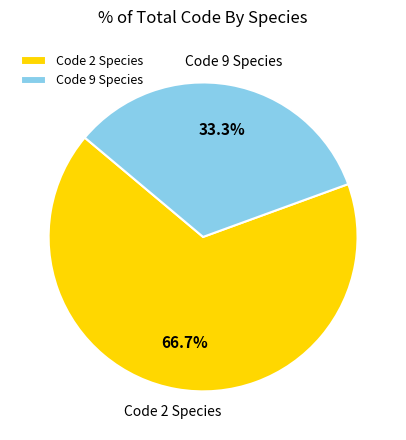

Approximately how many times larger is the value at Code 9 Species compared to Code 2 Species?

0.5